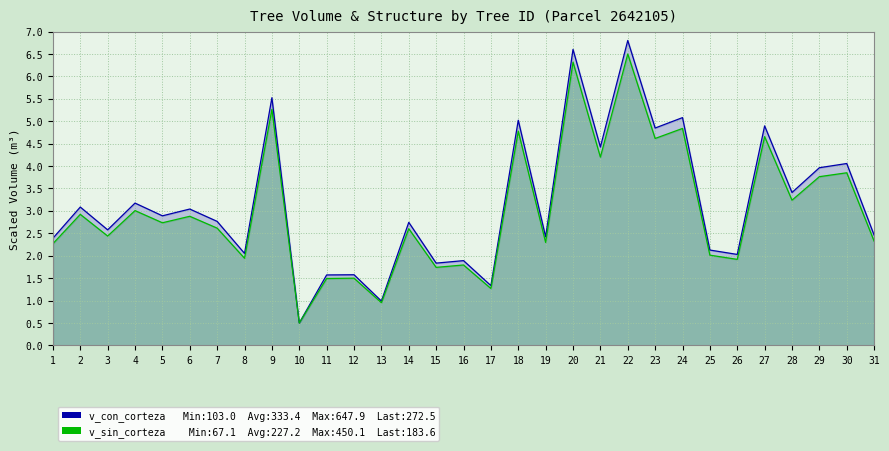

List the series in order of their peak value, lowest first.

v_sin_corteza, v_con_corteza